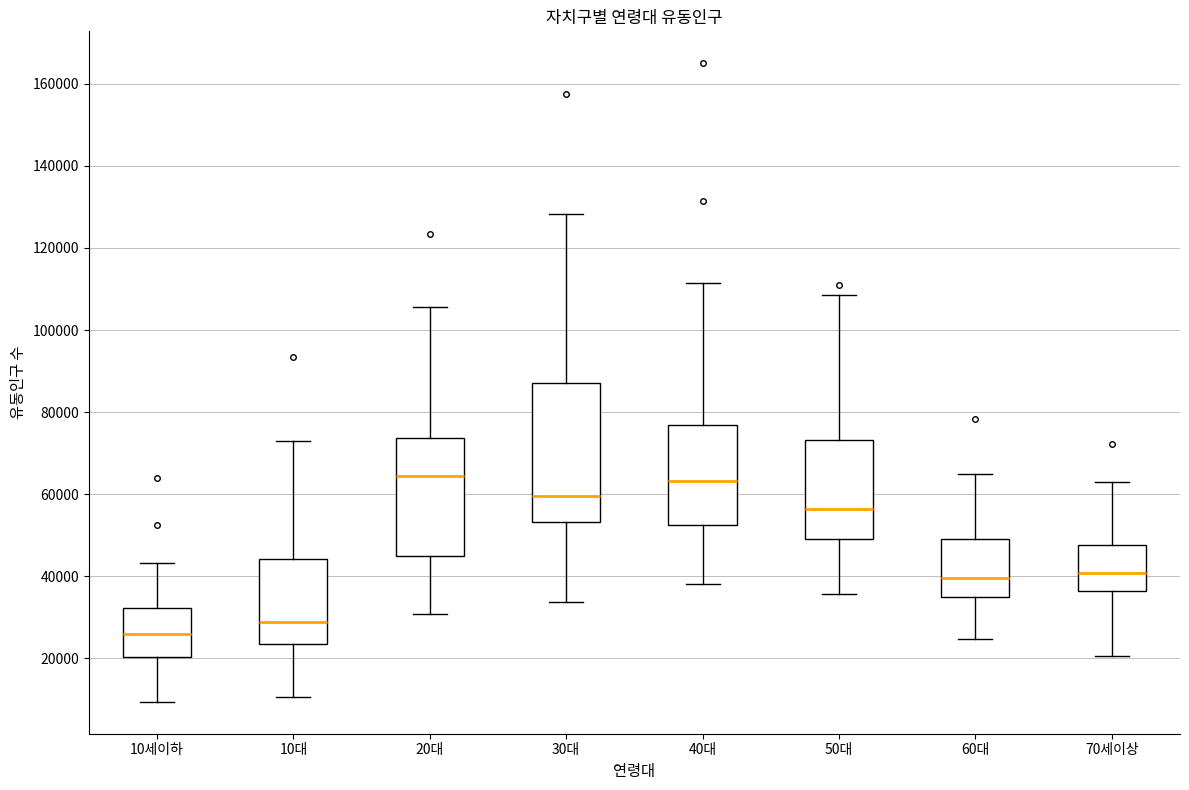

Comparing the boxes themselves (not the whiskers), which one is the tallest?

30대